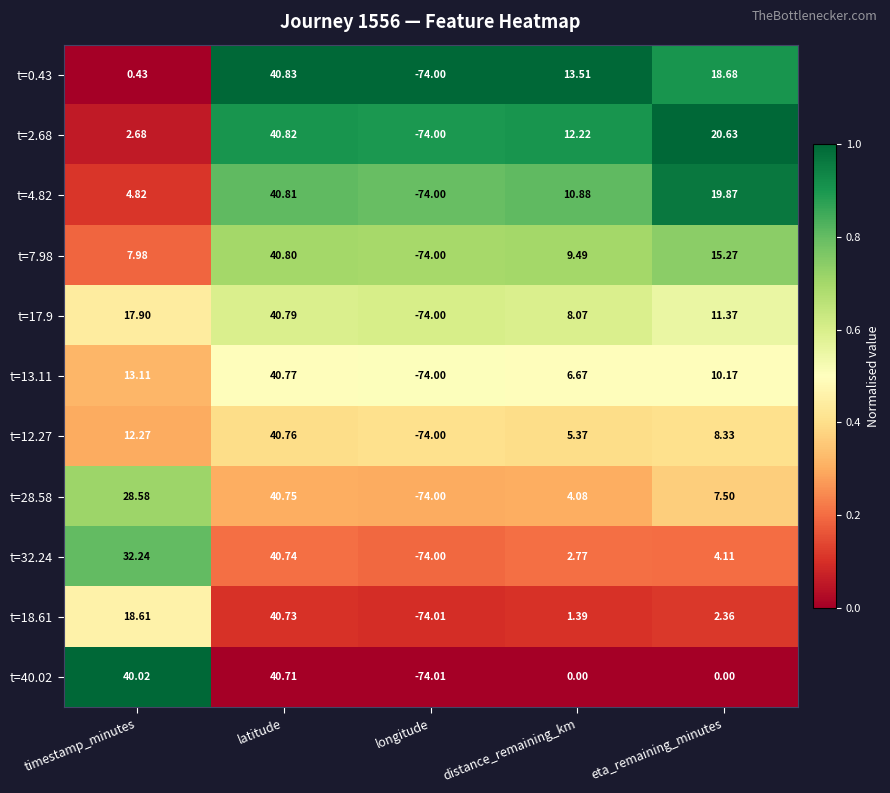

Where is t=28.58 nearest to the value -16?

distance_remaining_km